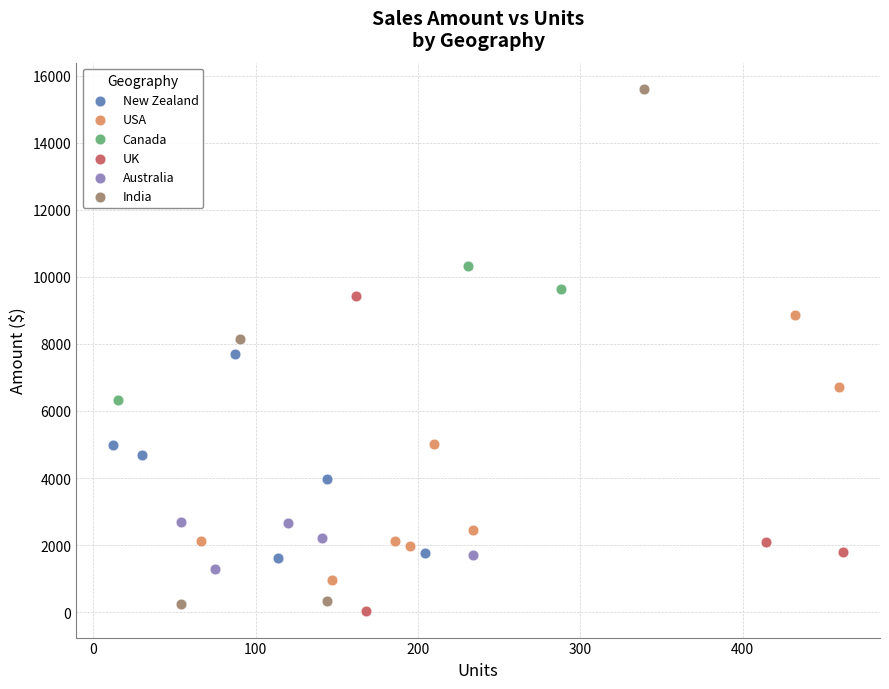

Which series has the widest spread of Y values?

India